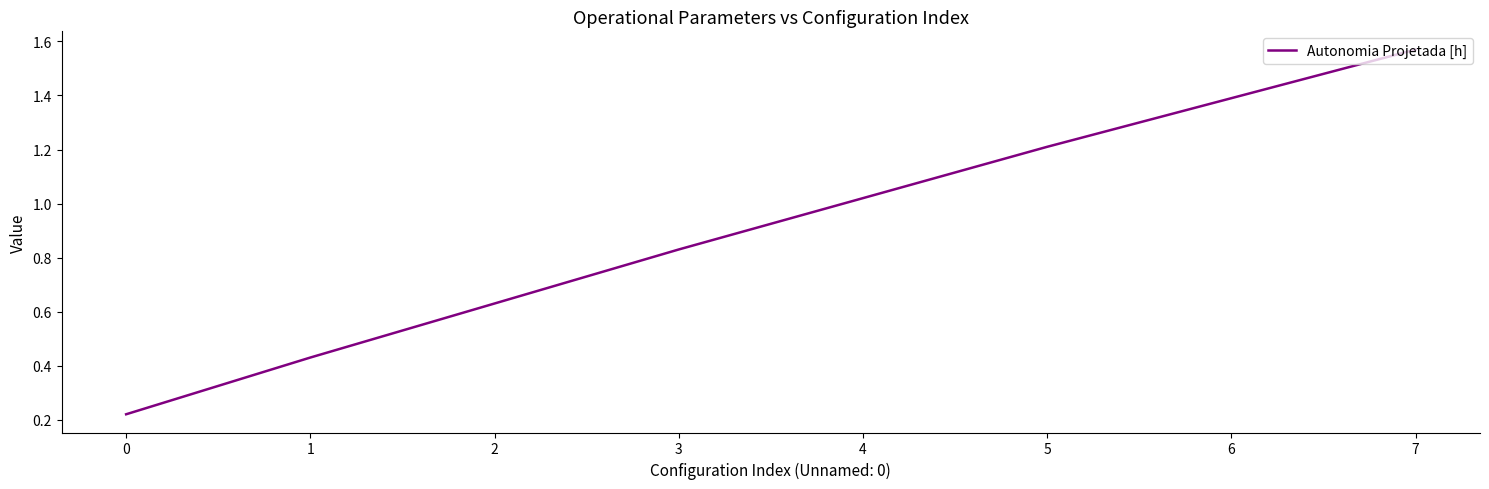

Rank the categories by value from highest to lowest.

7, 6, 5, 4, 3, 2, 1, 0